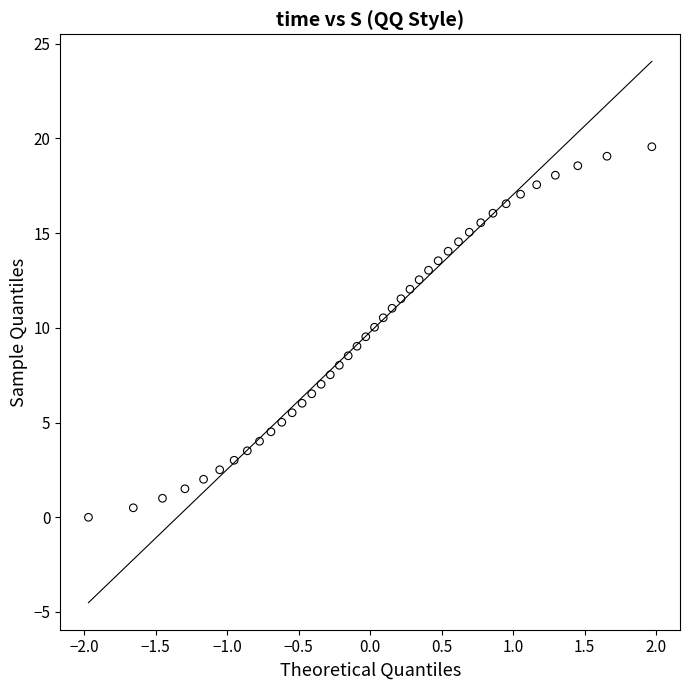

What is the range of Y values (max minus min)?

19.6